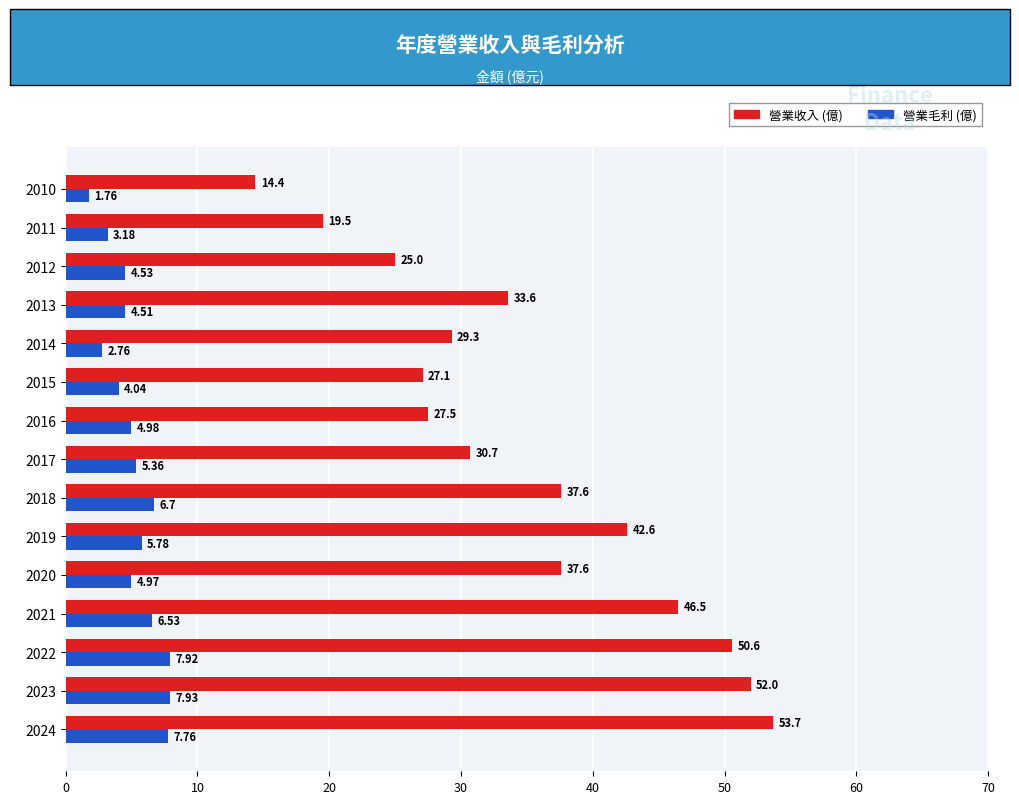

Rank the series by their maximum value, from highest to lowest.

營業收入 (億), 營業毛利 (億)